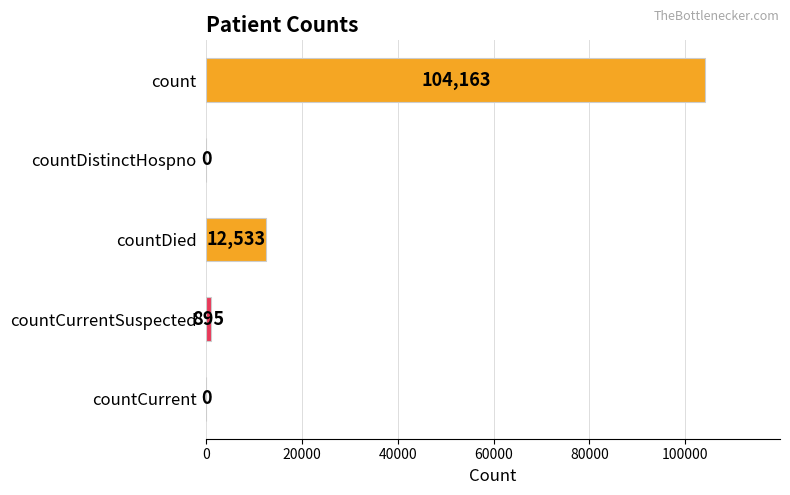

Are the bars horizontal?

Yes